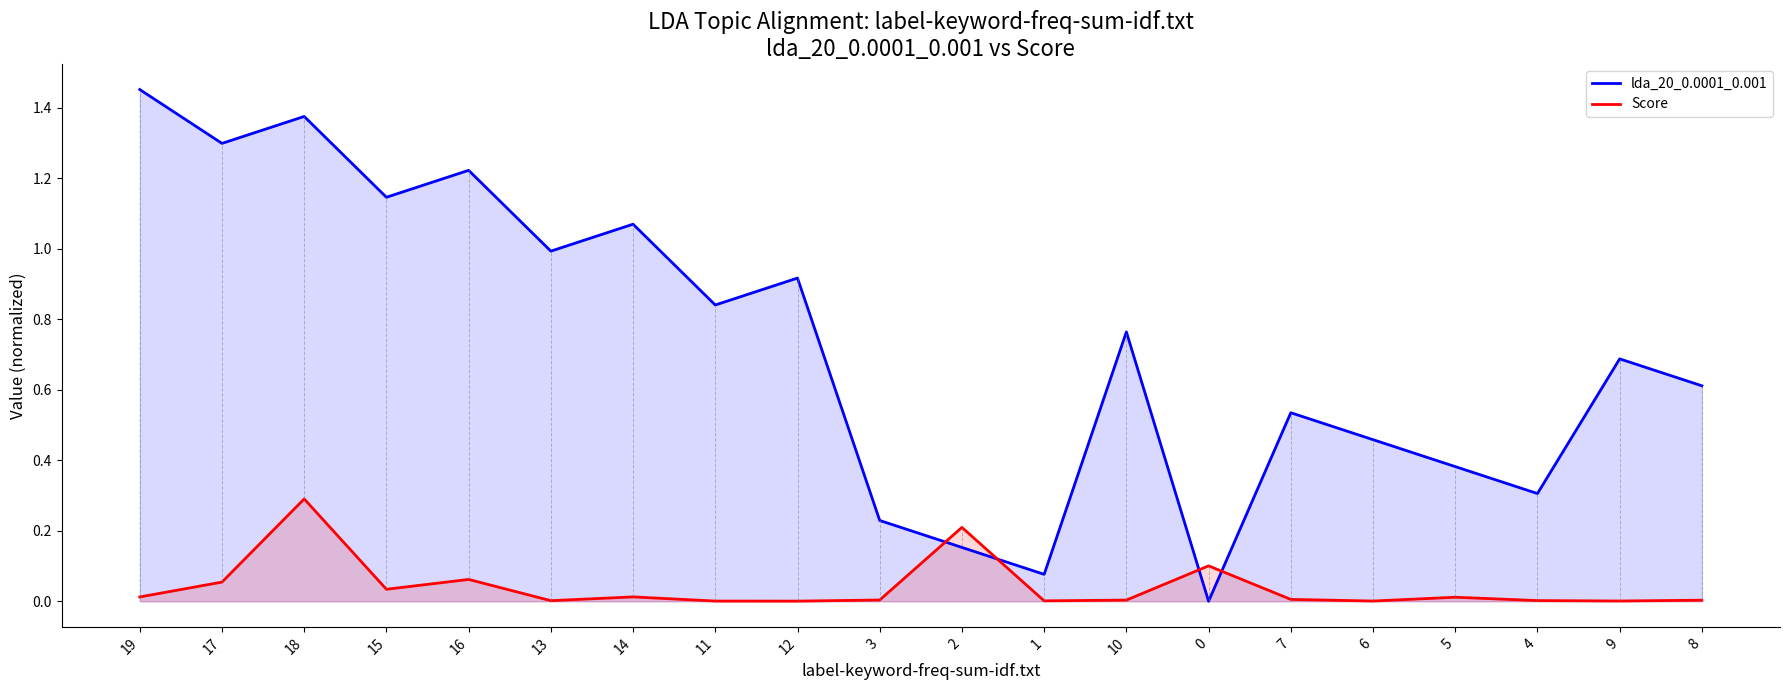

At which category is the sum across all series the highest?

18